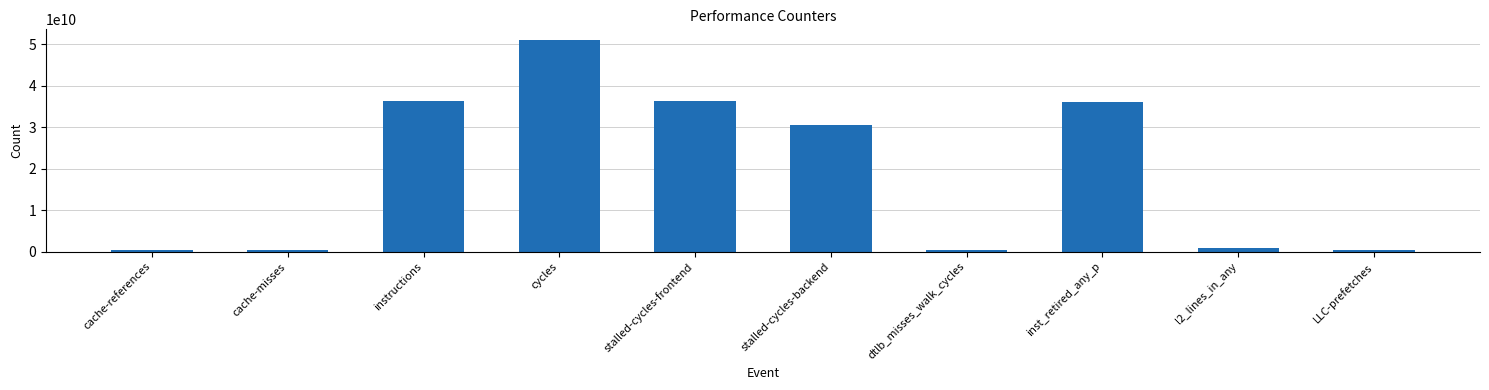

What is the maximum value shown in the chart?

51055907045